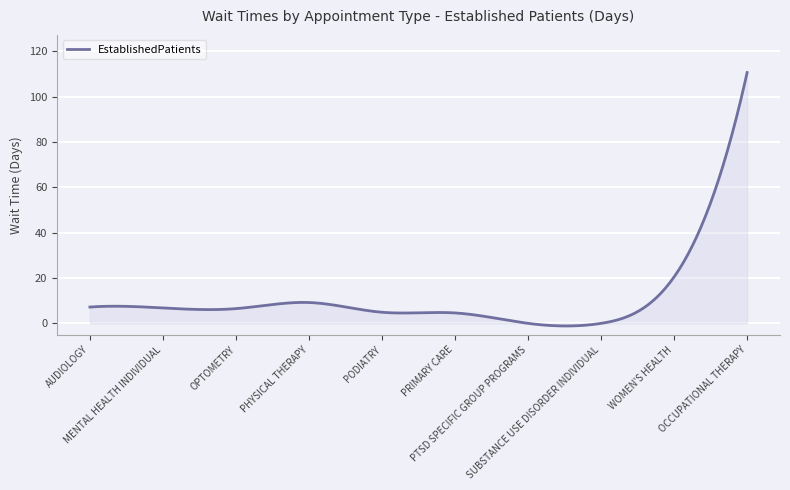

What is the sum of all values?

3368.6